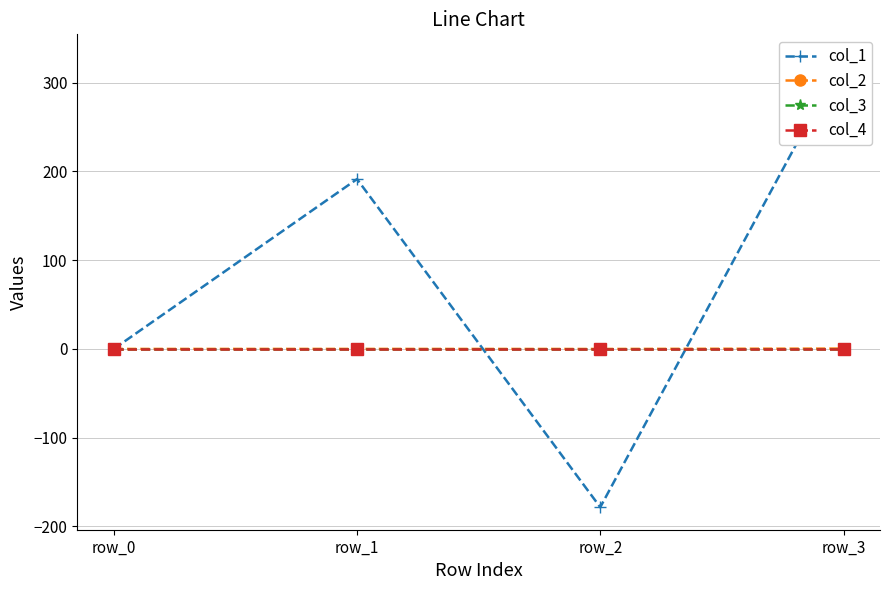

Does the chart have visible grid lines?

Yes